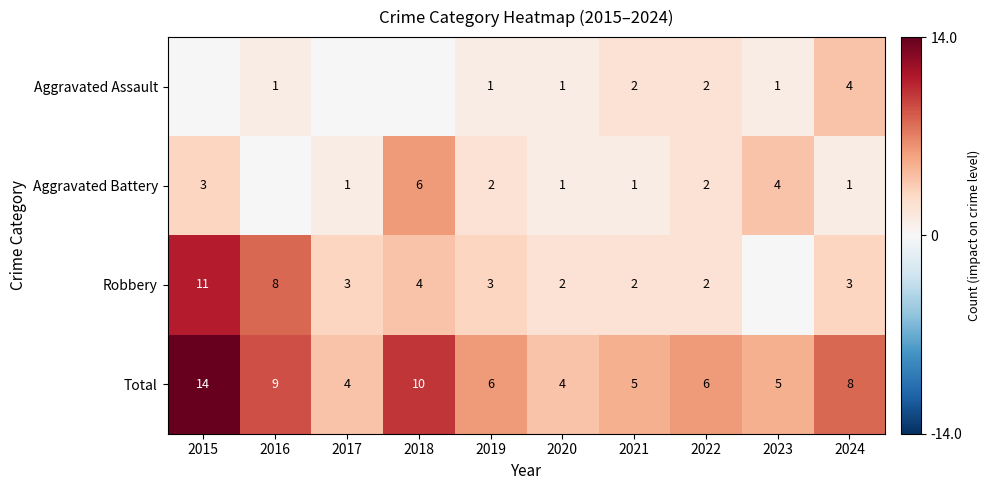

Is the value of Total at 2024 greater than the value of Robbery at 2022?

Yes